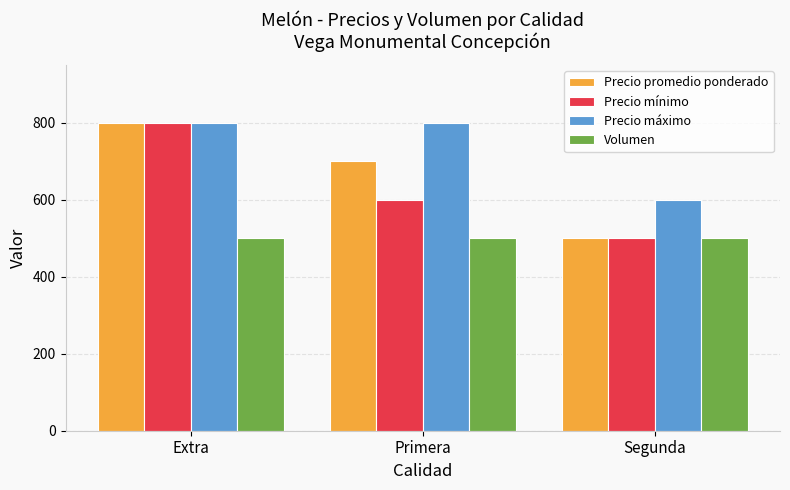

Is it true that Precio máximo equals 800 at Extra?

True